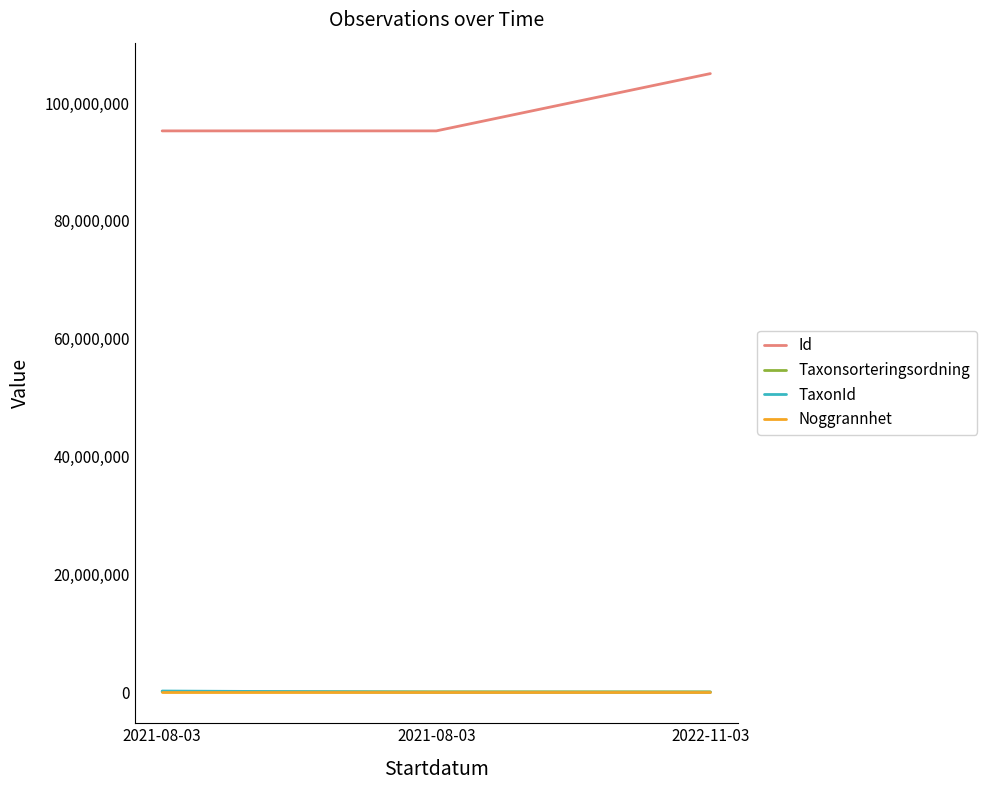

How many lines are shown in the chart?

4